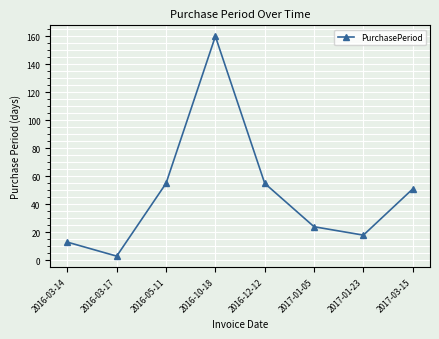

What is the maximum value shown in the chart?

160